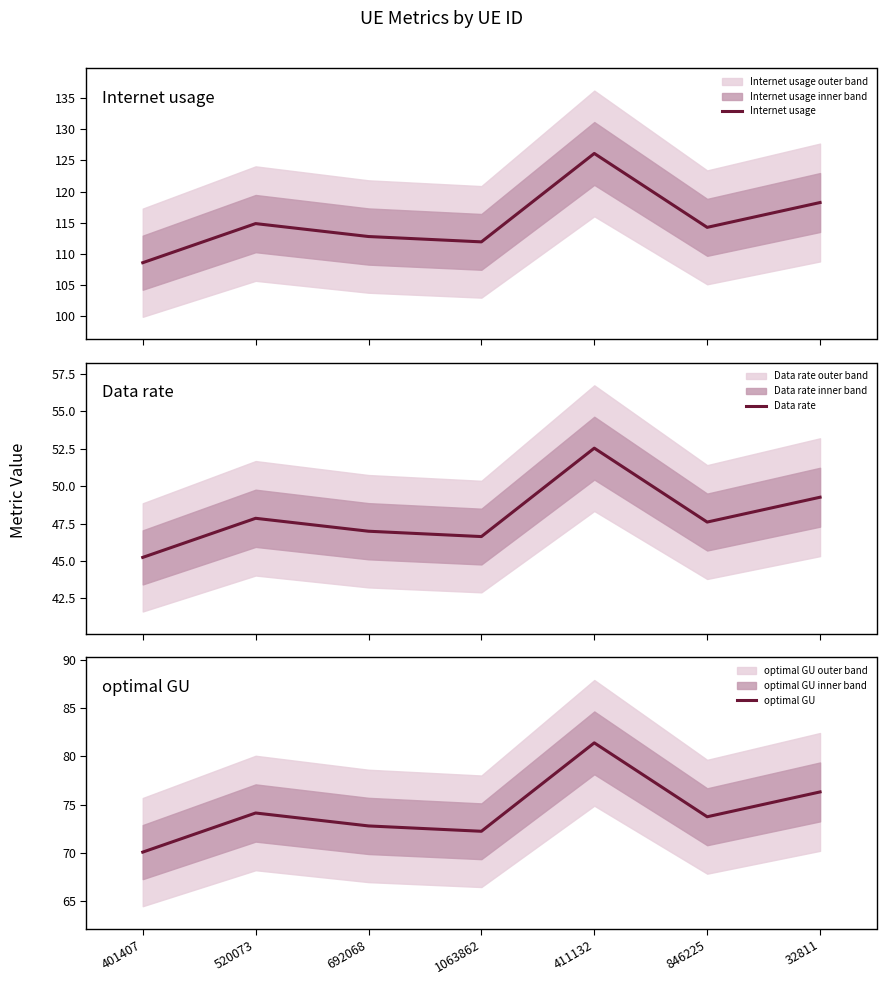

What is the difference between the maximum and minimum values in the Data rate series?

7.3